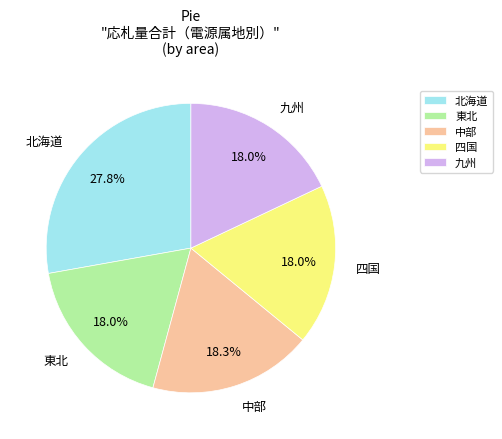

Does any single category account for the majority?

No